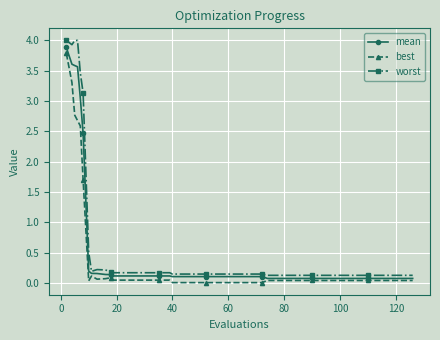

What is the difference between the maximum and minimum values in the best series?

3.8